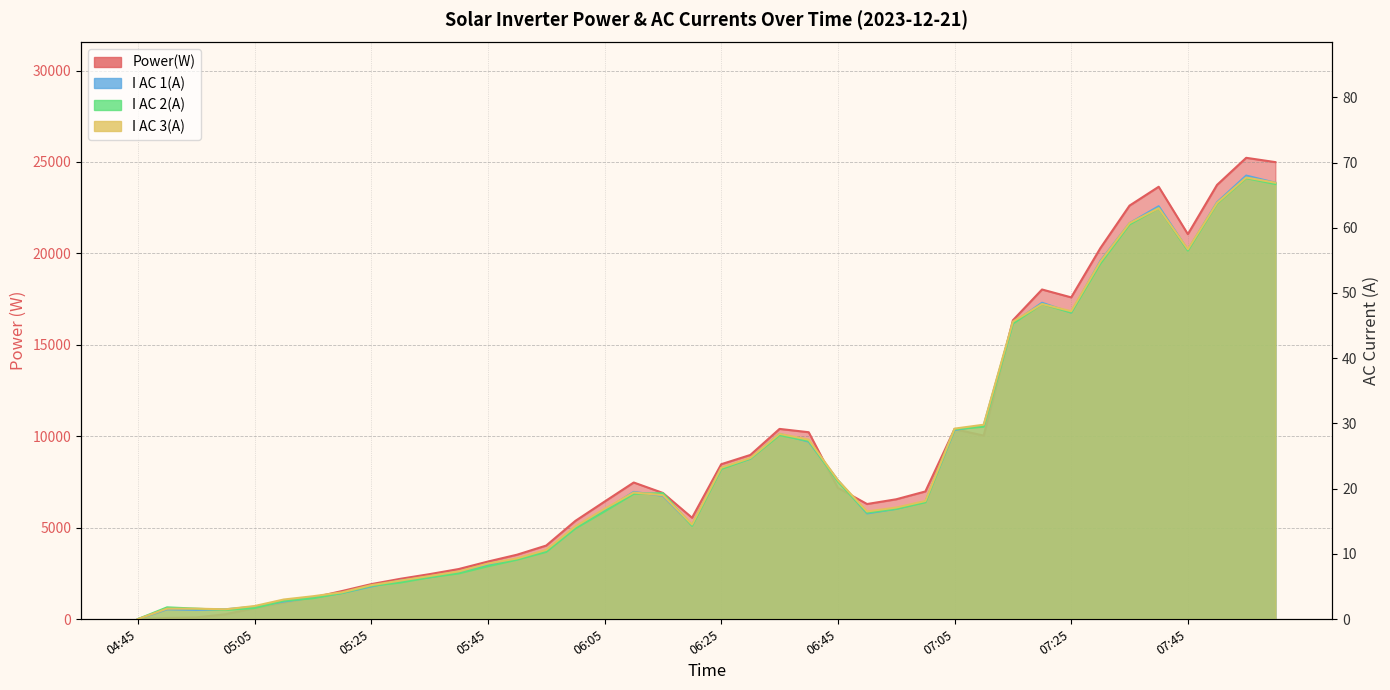

Rank the series at 05:05 from highest to lowest value.

Power(W), I AC 3(A), I AC 1(A), I AC 2(A)